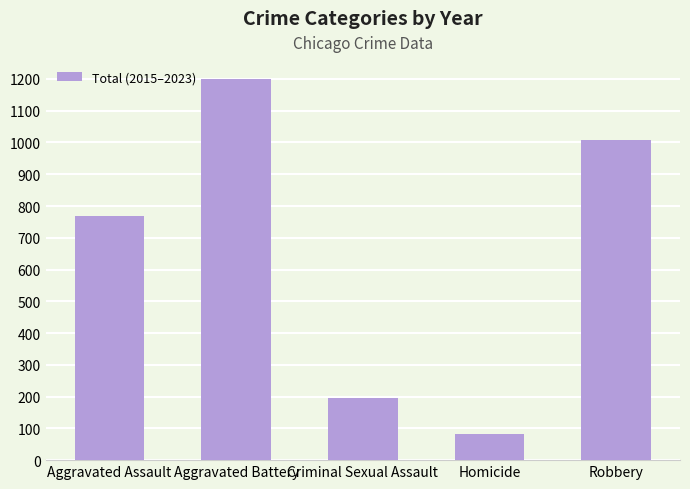

What is the difference between the values at Homicide and Aggravated Battery?

1119